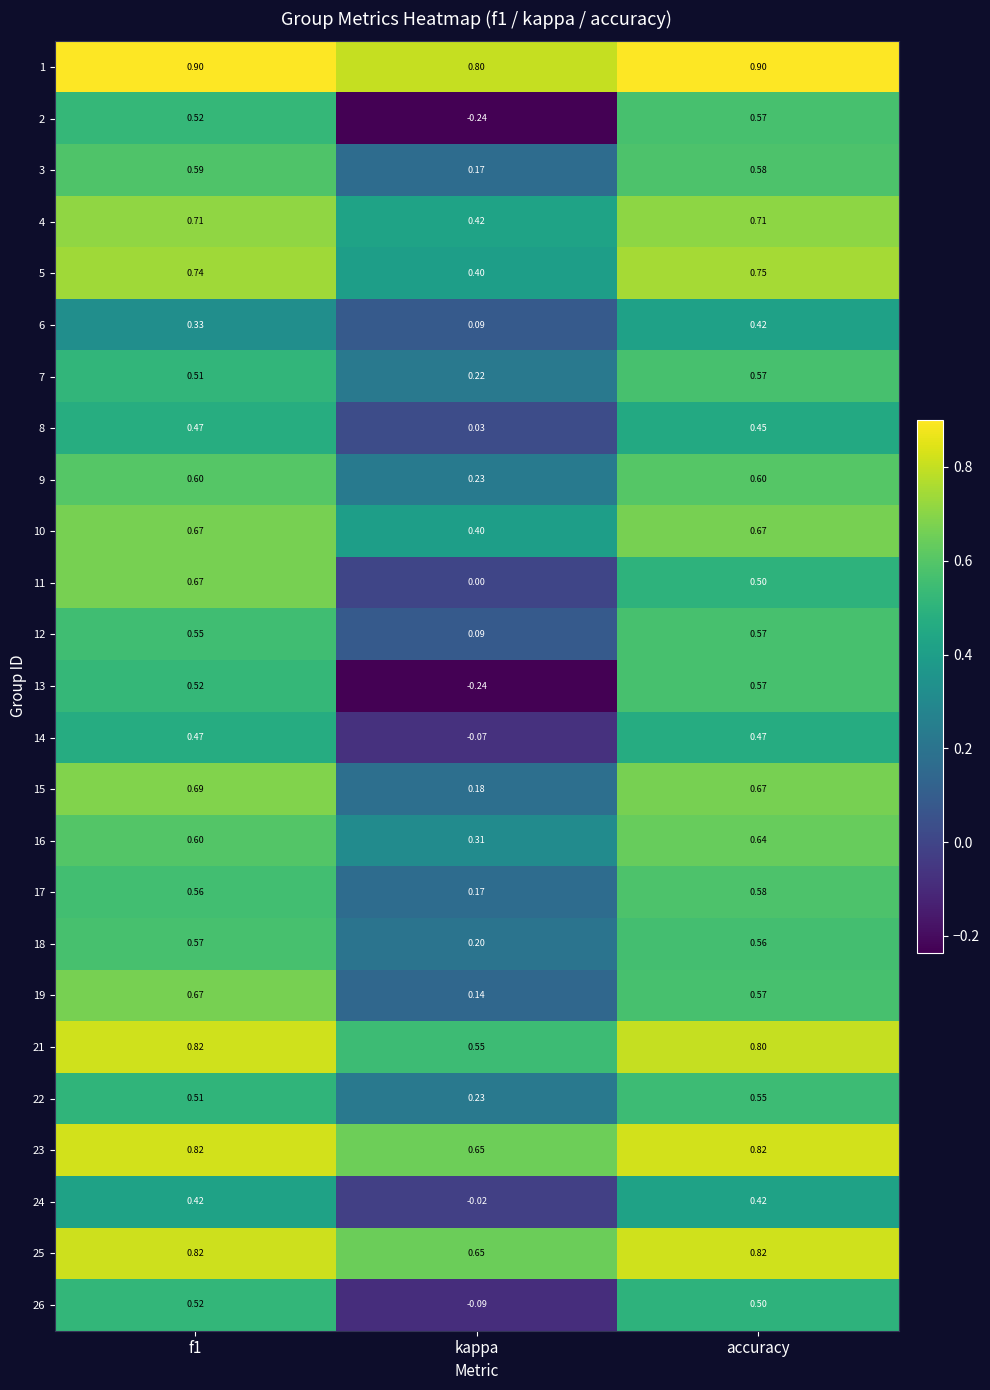

At which label does 24 reach its minimum?

kappa